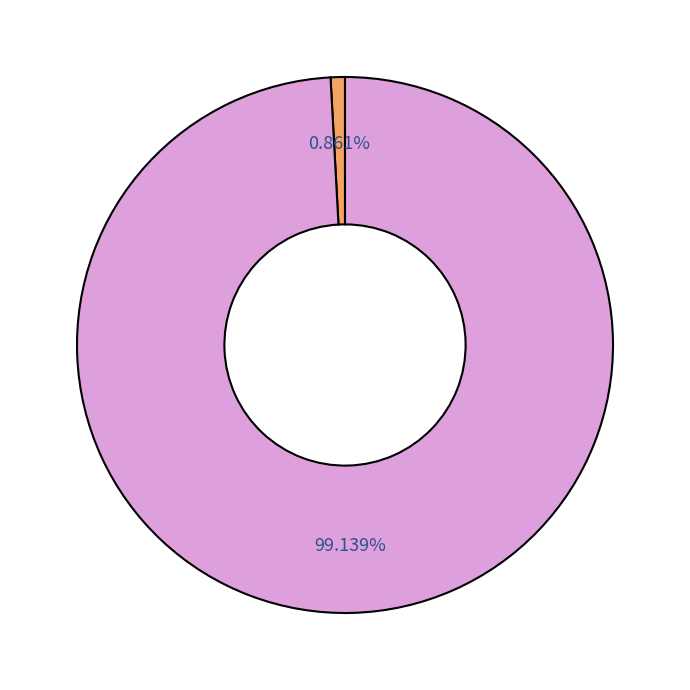

Is there any slice that represents more than half of the pie?

Yes